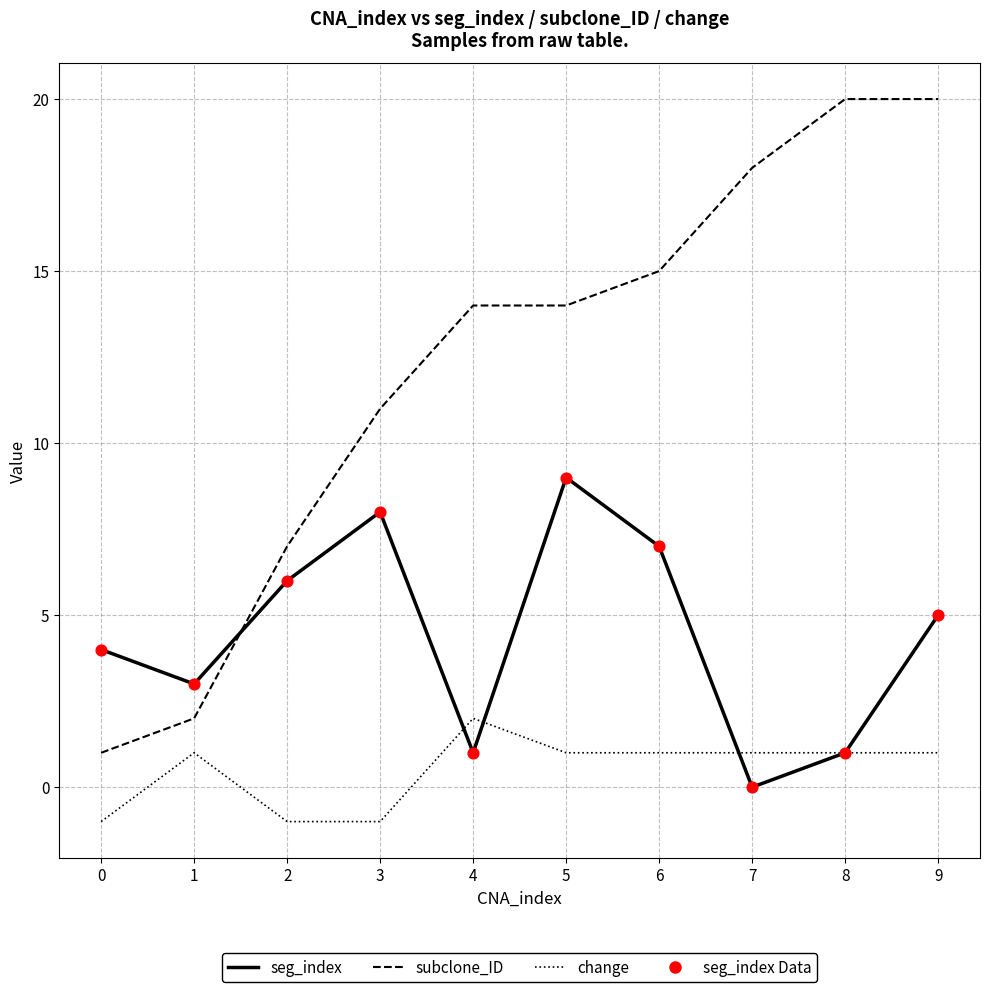

Rank the series by their maximum value, from highest to lowest.

subclone_ID, seg_index, change